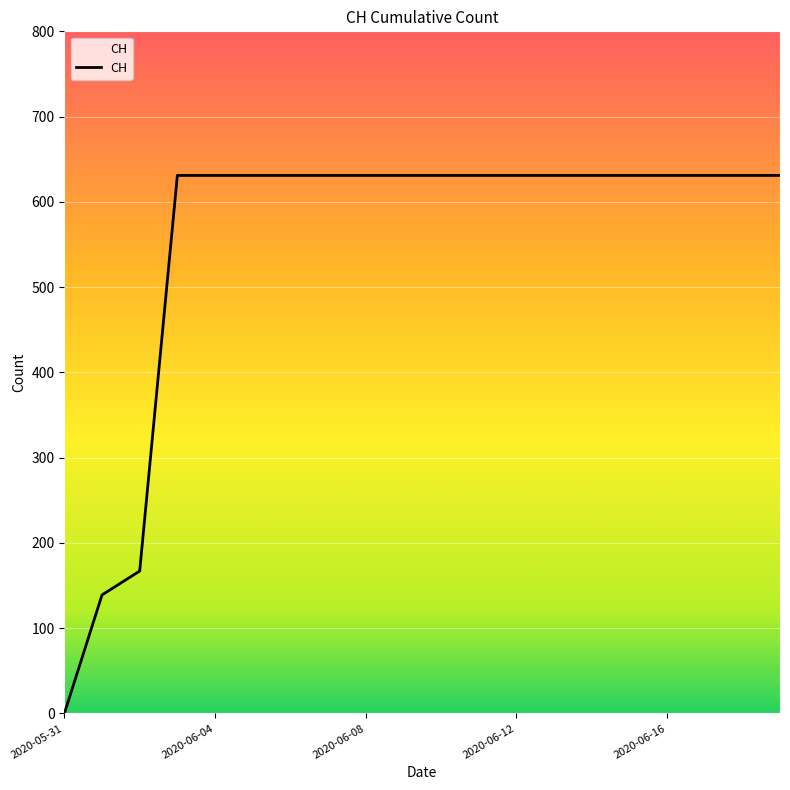

What is the maximum value shown in the chart?

631